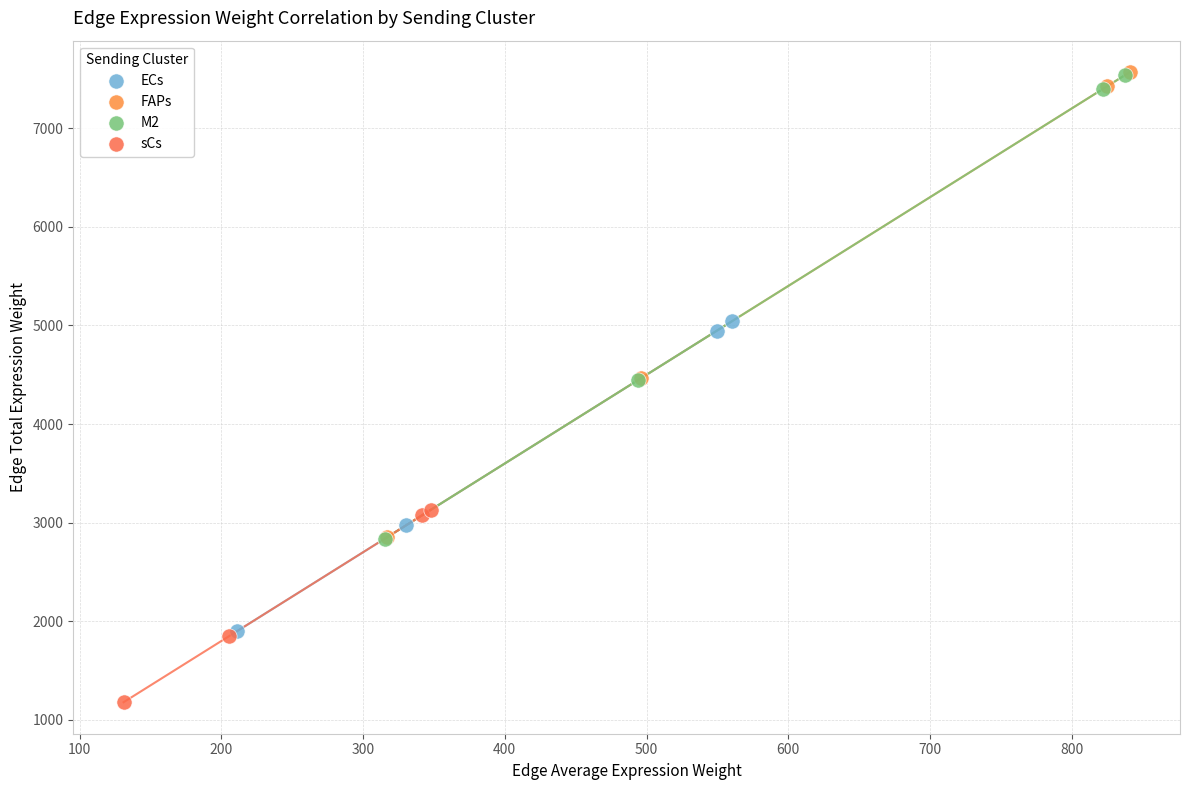

Which series contains the lowest Y value?

sCs